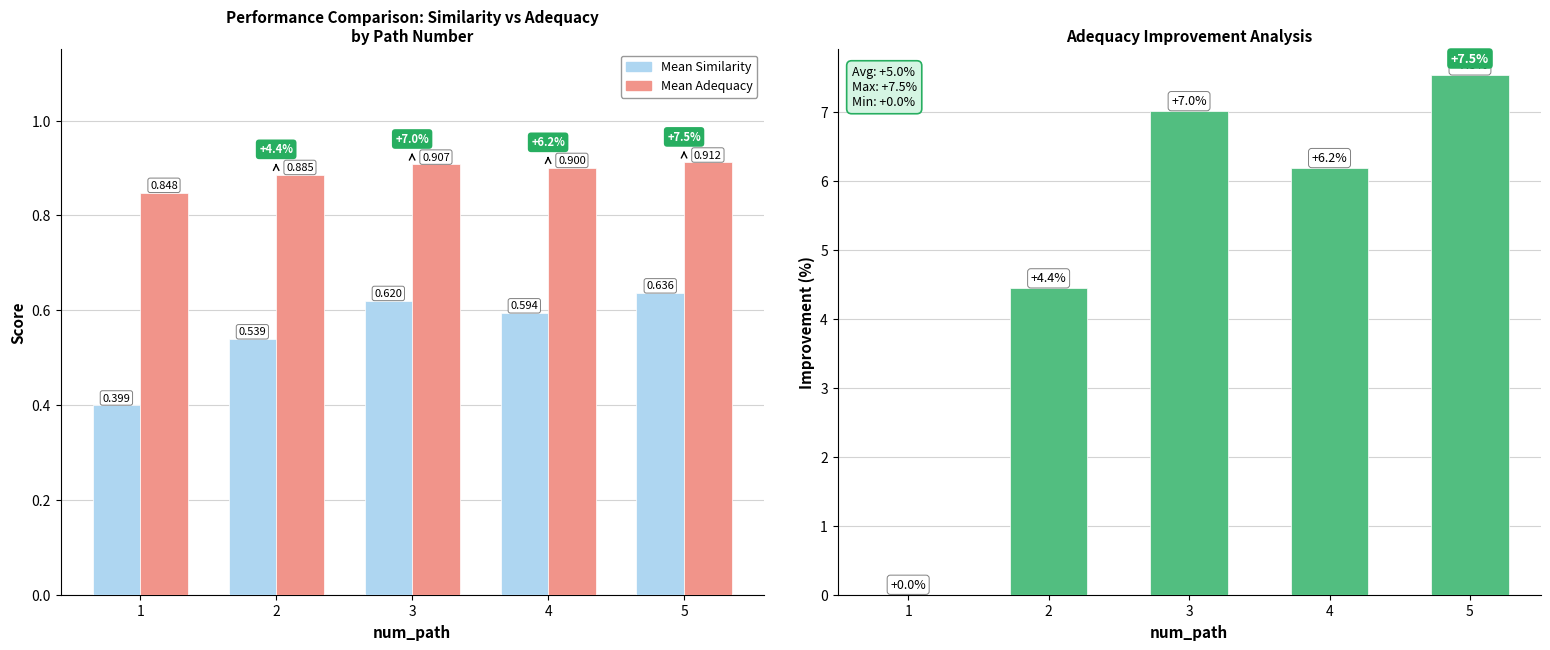

What is the maximum value shown in the chart?

7.5